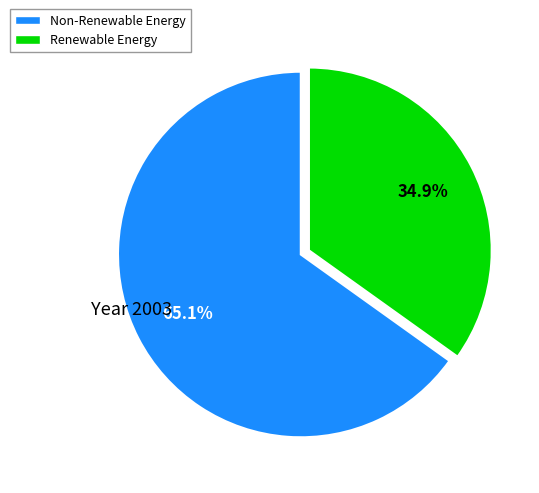

Is there any slice that represents more than half of the pie?

Yes